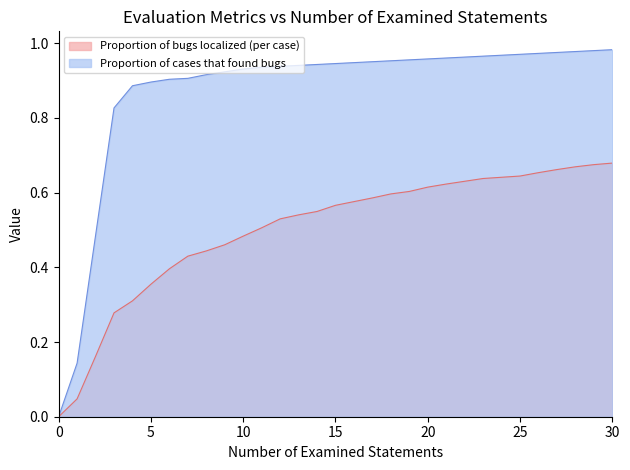

Which series changed the most between 7 and 10?

Proportion of bugs localized (per case)